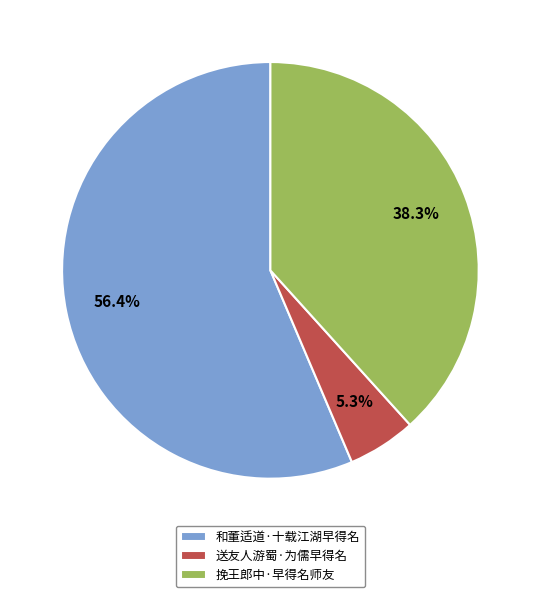

To the nearest percent, what is the combined percentage of 送友人游蜀·为儒早得名 and 和董适道·十载江湖早得名?

62%